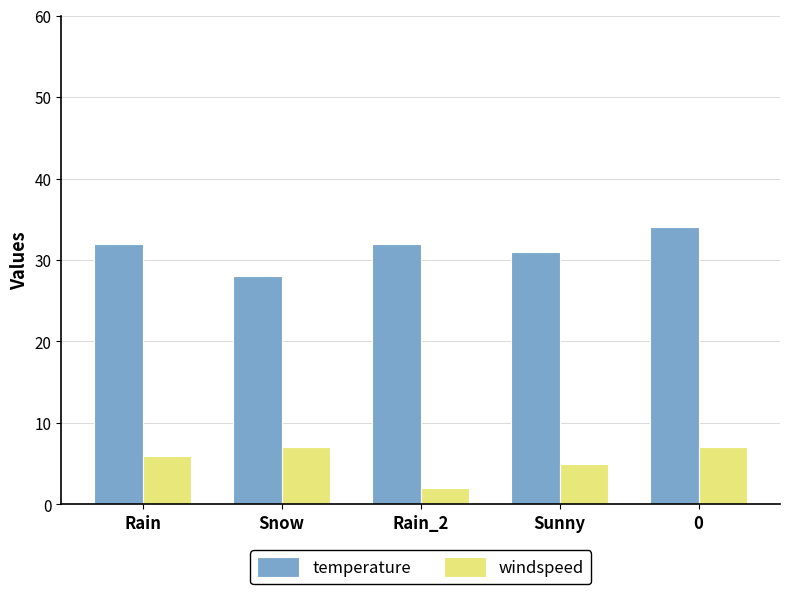

The value of windspeed at Sunny is 5. True or false?

True